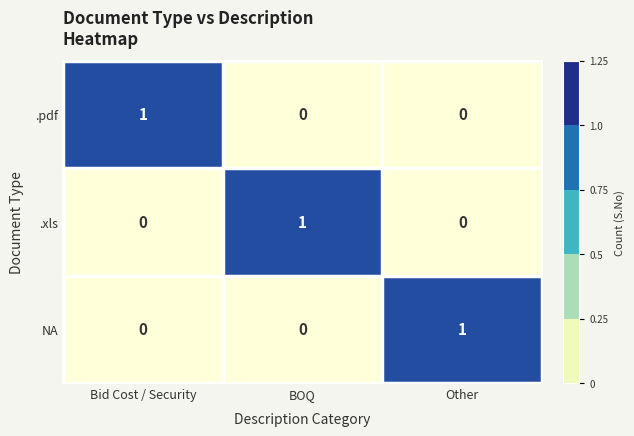

How many .pdf values are between 0 and 1?

3